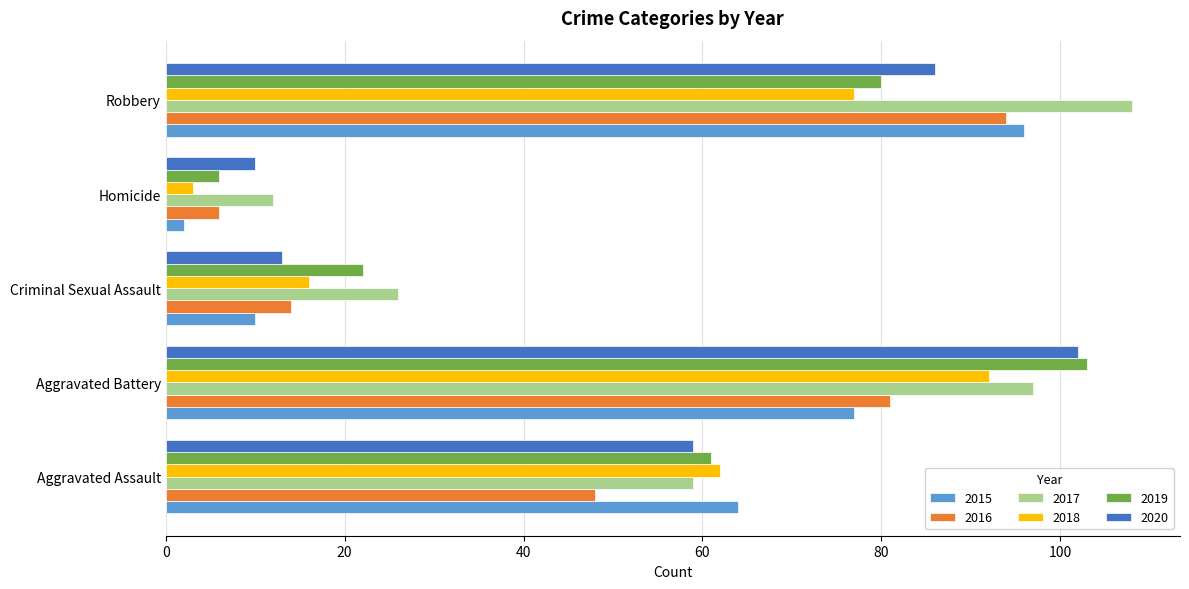

How many 2017 values are between 26 and 97?

3